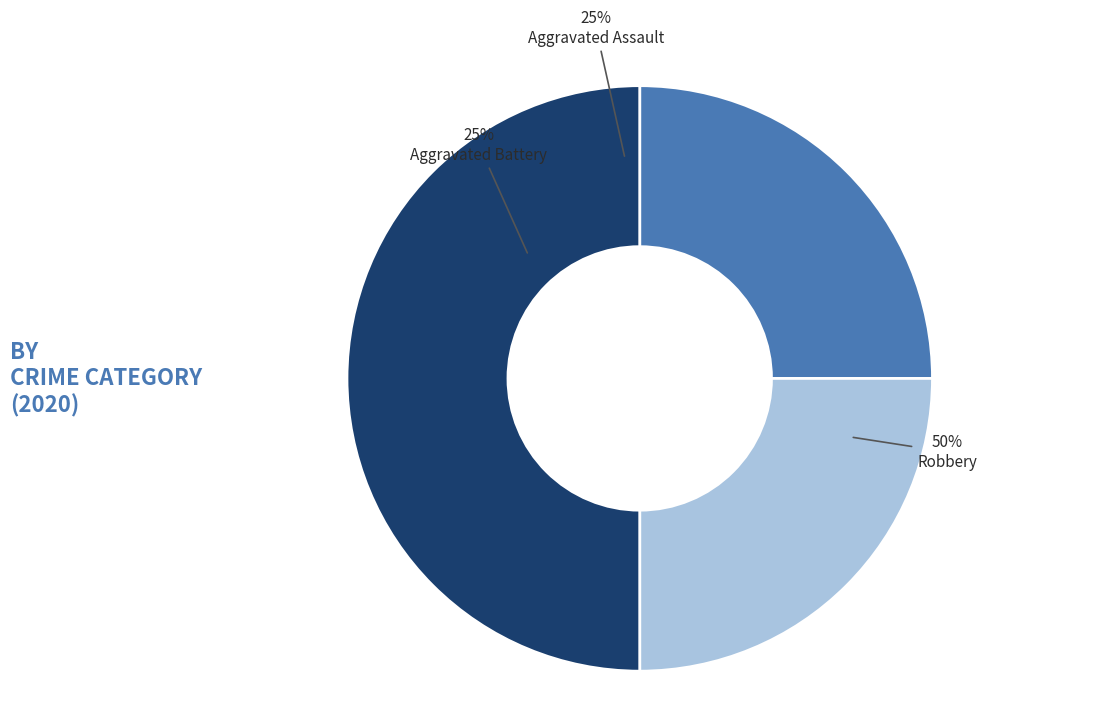

Rank the categories by value from lowest to highest.

Aggravated Assault, Aggravated Battery, Robbery